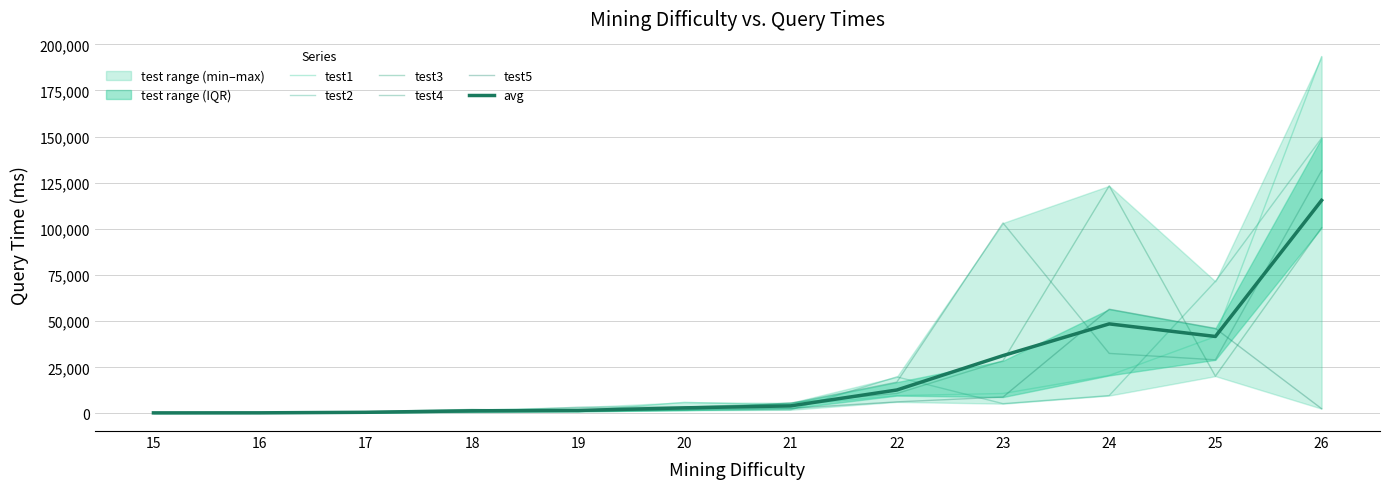

True or false: test3 has more than 1 points higher than both neighbors.

True